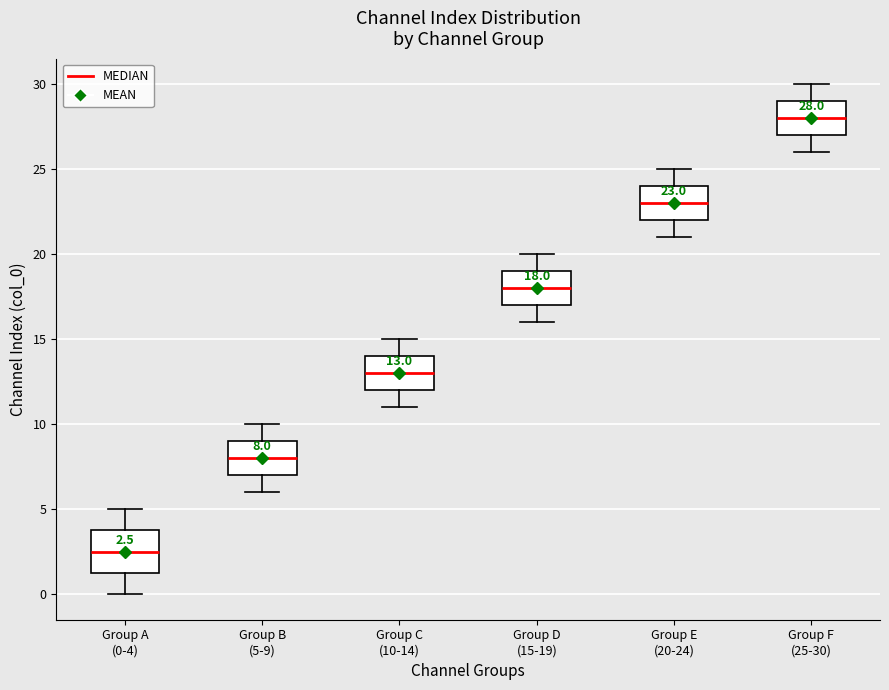

Which box is the tallest, from its lower edge to its upper edge?

Group A (0-4)